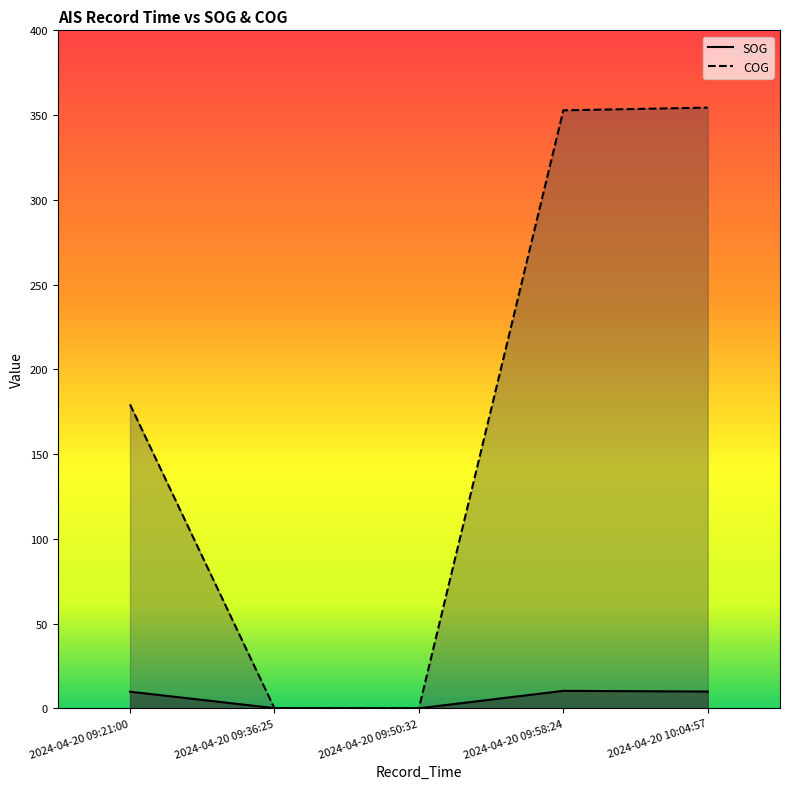

True or false: SOG has more than 2 points higher than both neighbors.

False